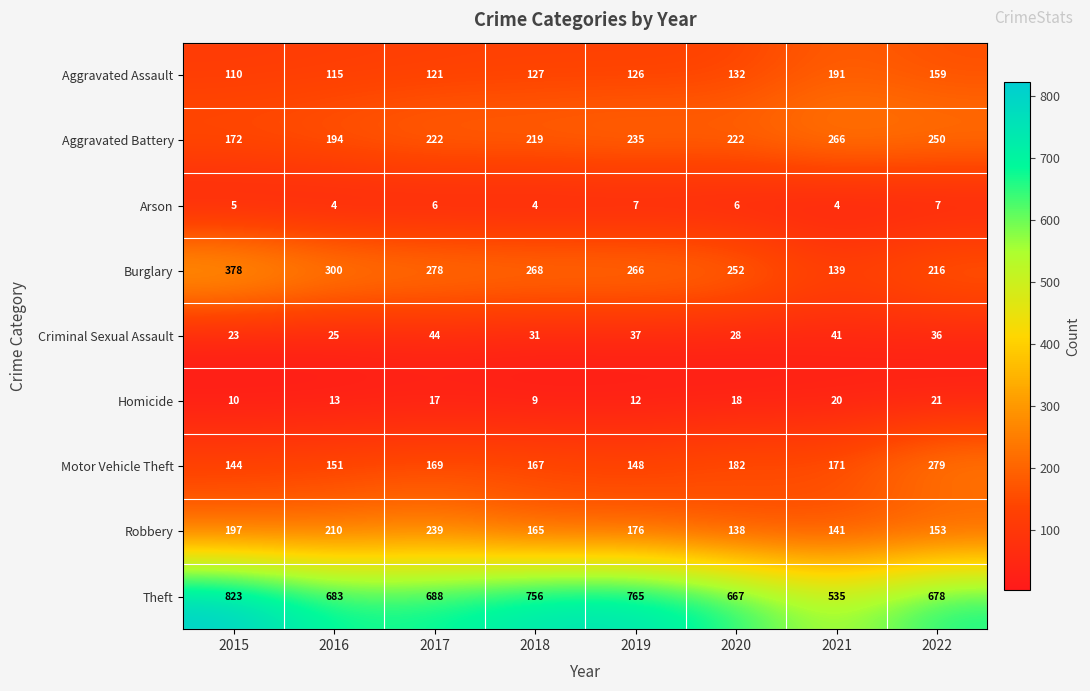

How many categories are shown in the chart?

8